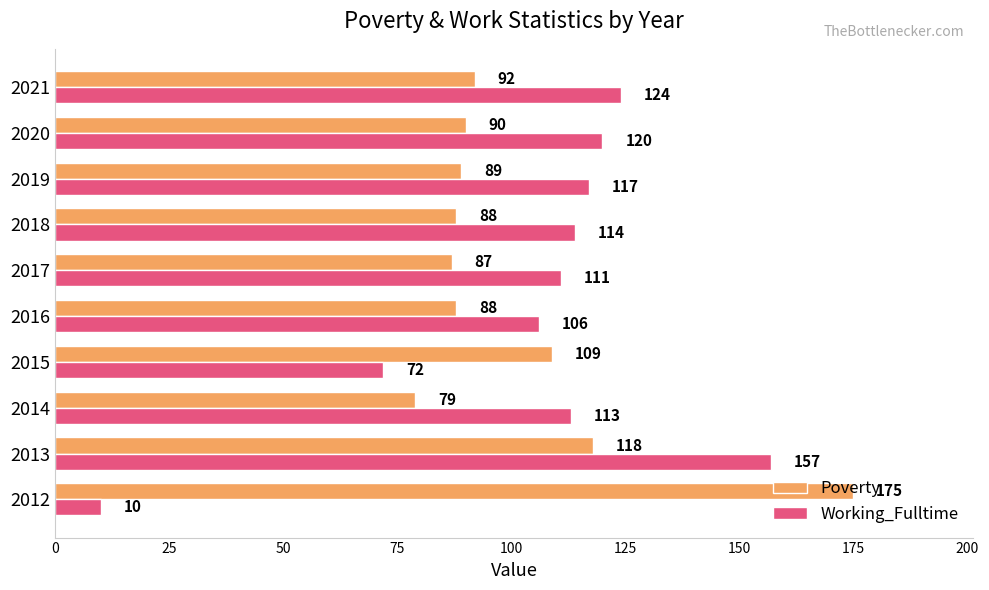

Read the Poverty value at 2014.

79